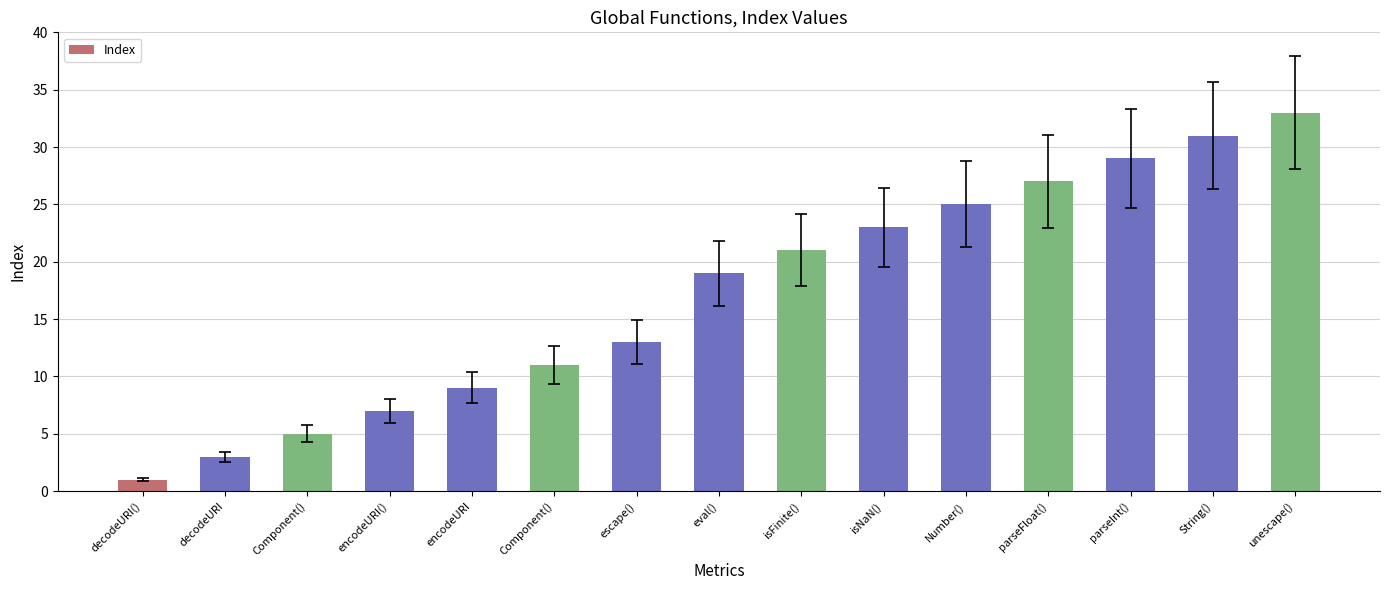

Approximately how many times larger is the value at Component() compared to escape()?

0.4